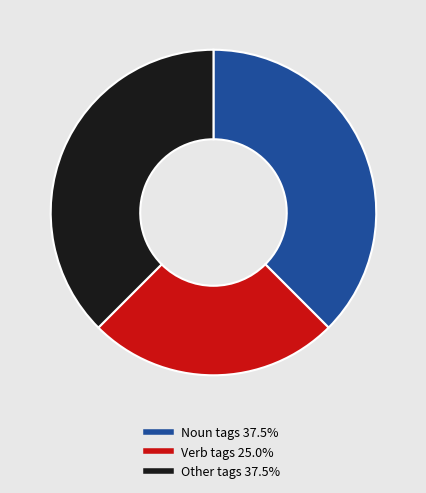

Does any single category account for the majority?

No